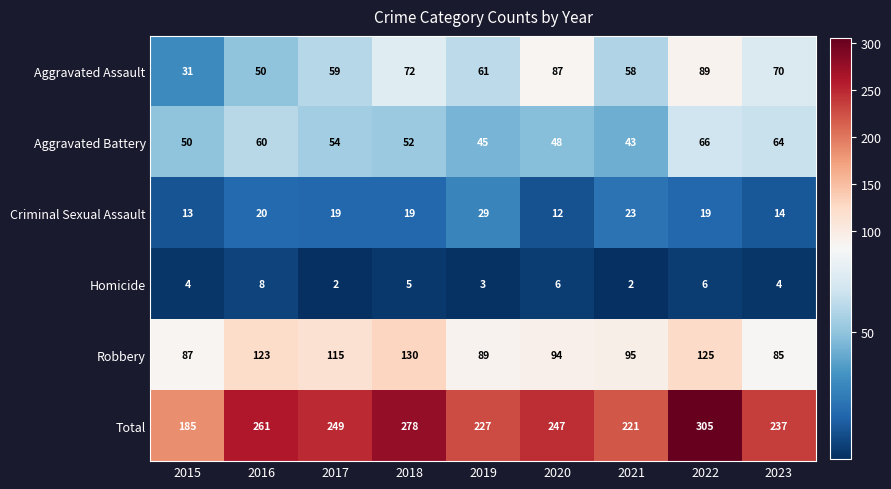

The value of Criminal Sexual Assault at 2019 is 41. True or false?

False